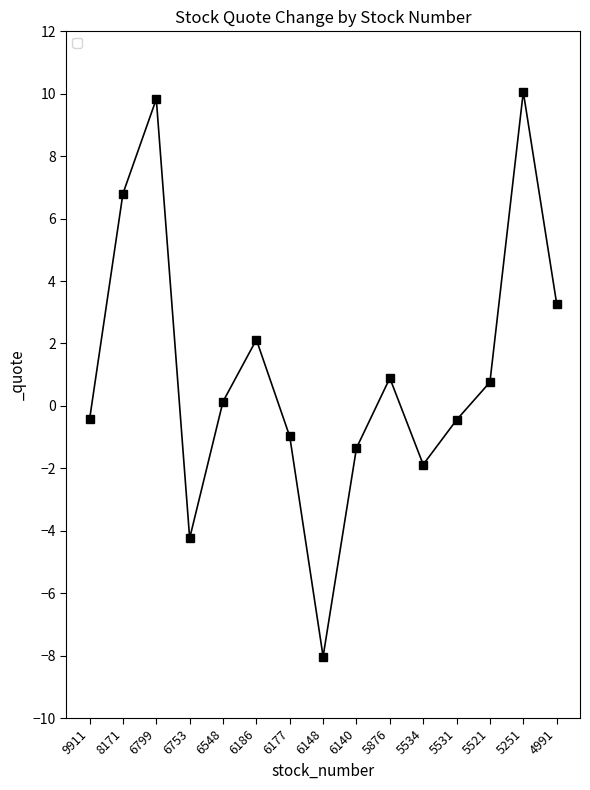

What is the value of the 7th point from the left?

-1.0